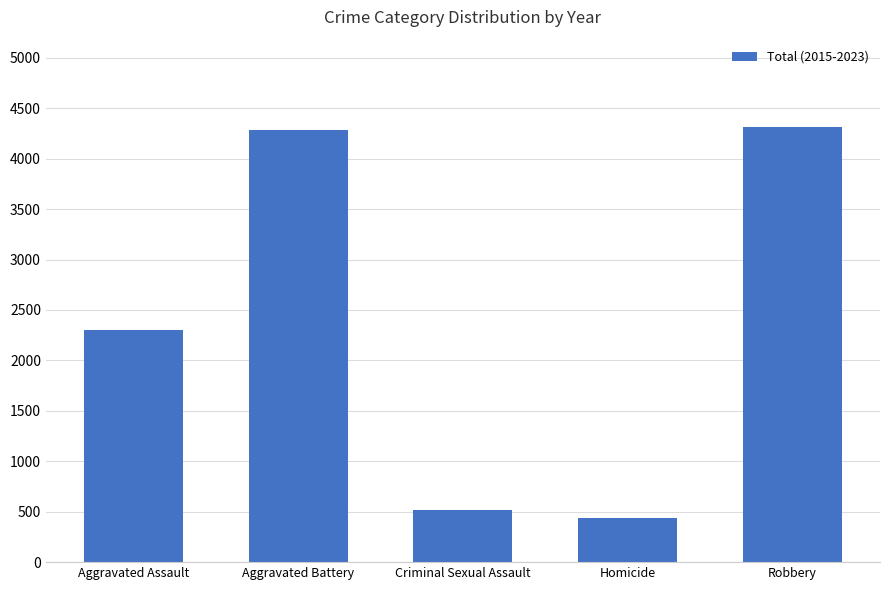

What is the sum of the values at Homicide and Aggravated Assault?

2738